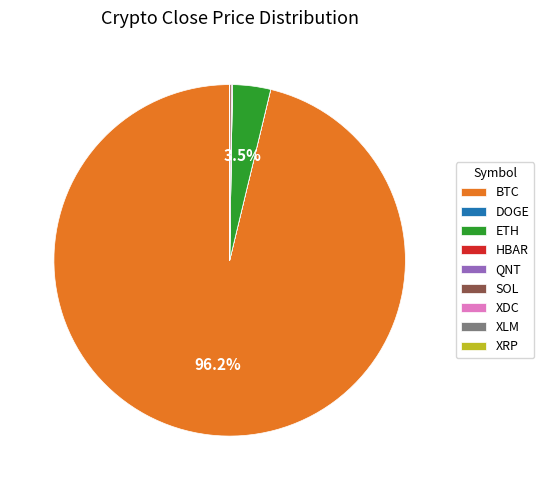

Which category has the biggest portion of the pie?

BTC